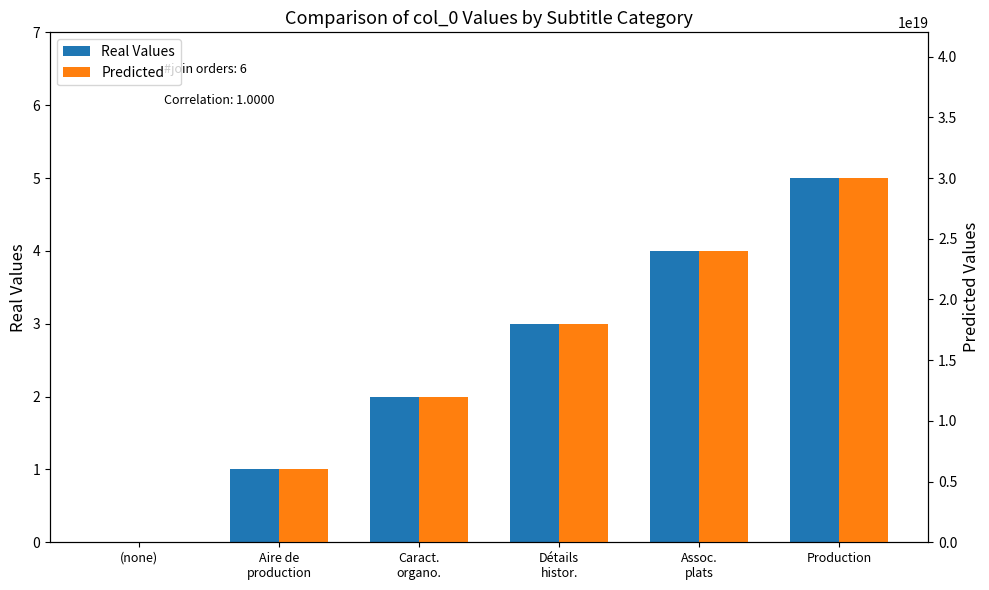

Which category has the highest value in the Predicted series?

Production